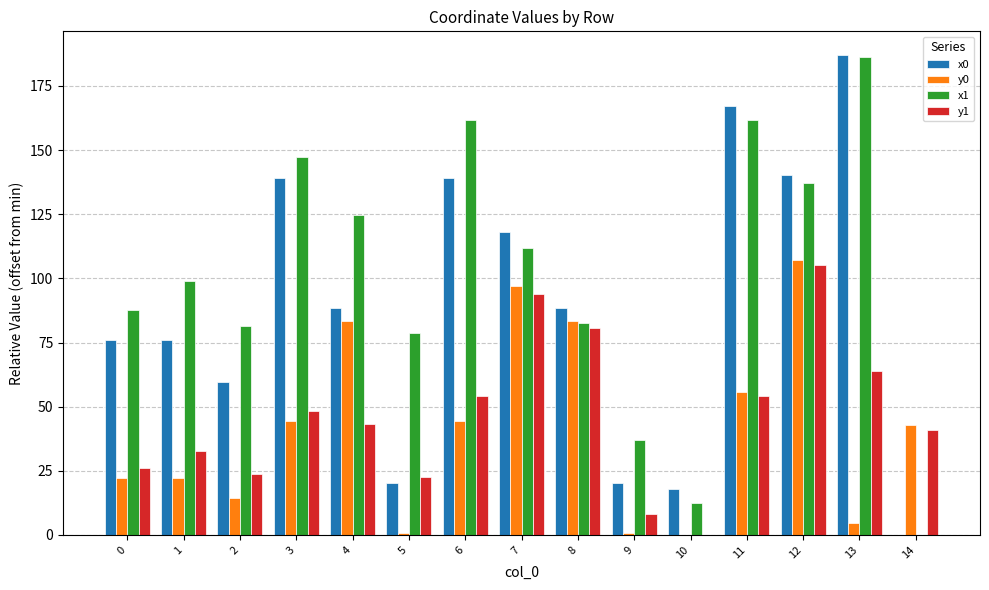

What is the sum of all y0 values?

623.8